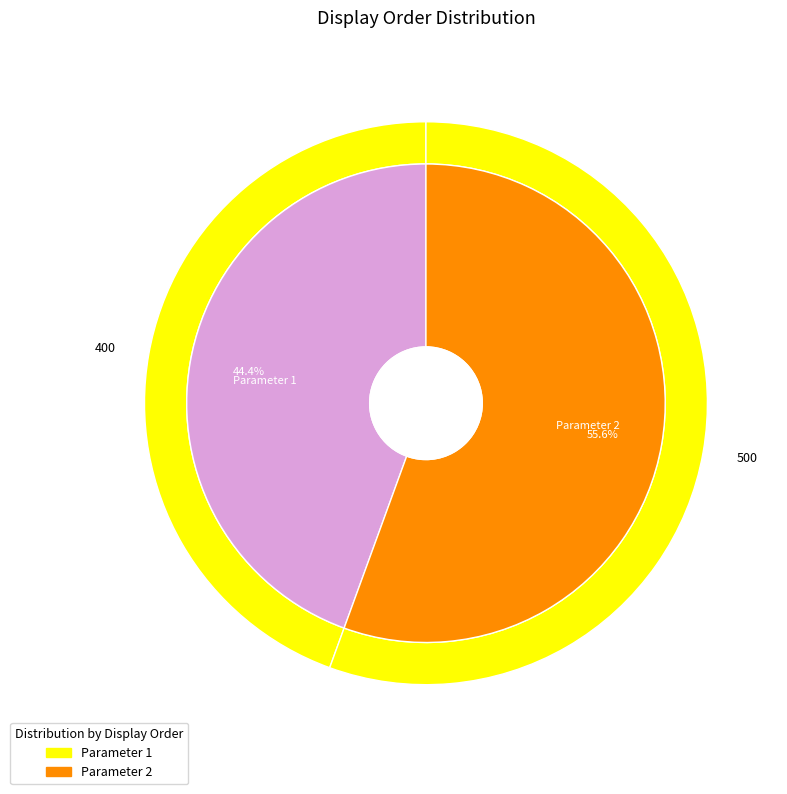

The PAR-4944-4118-0006 slice represents 56% of the pie. True or false?

True